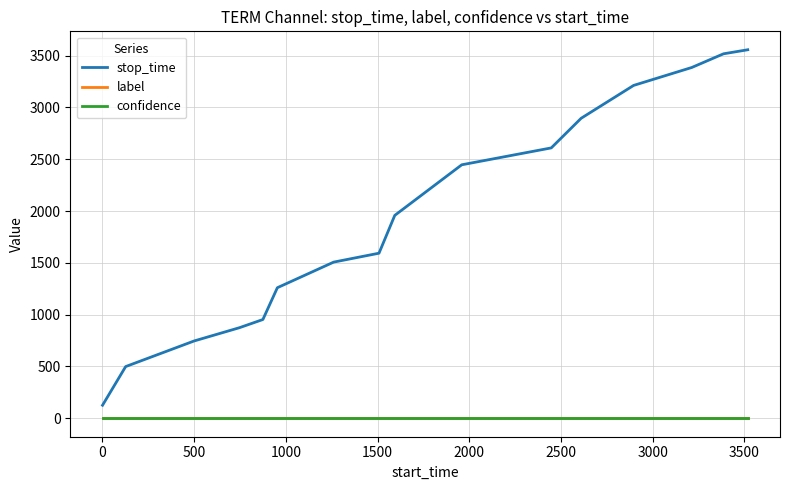

True or false: label and stop_time intersect in this chart.

False